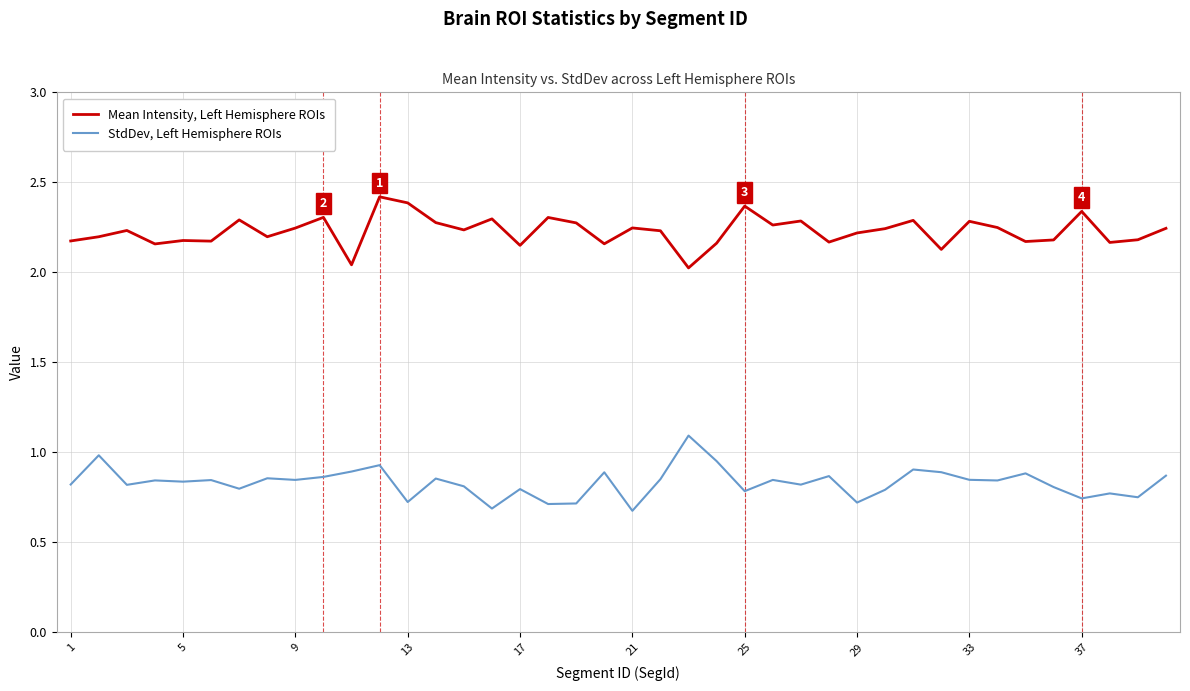

What is the highest value of the StdDev, Left Hemisphere ROIs series?

1.1